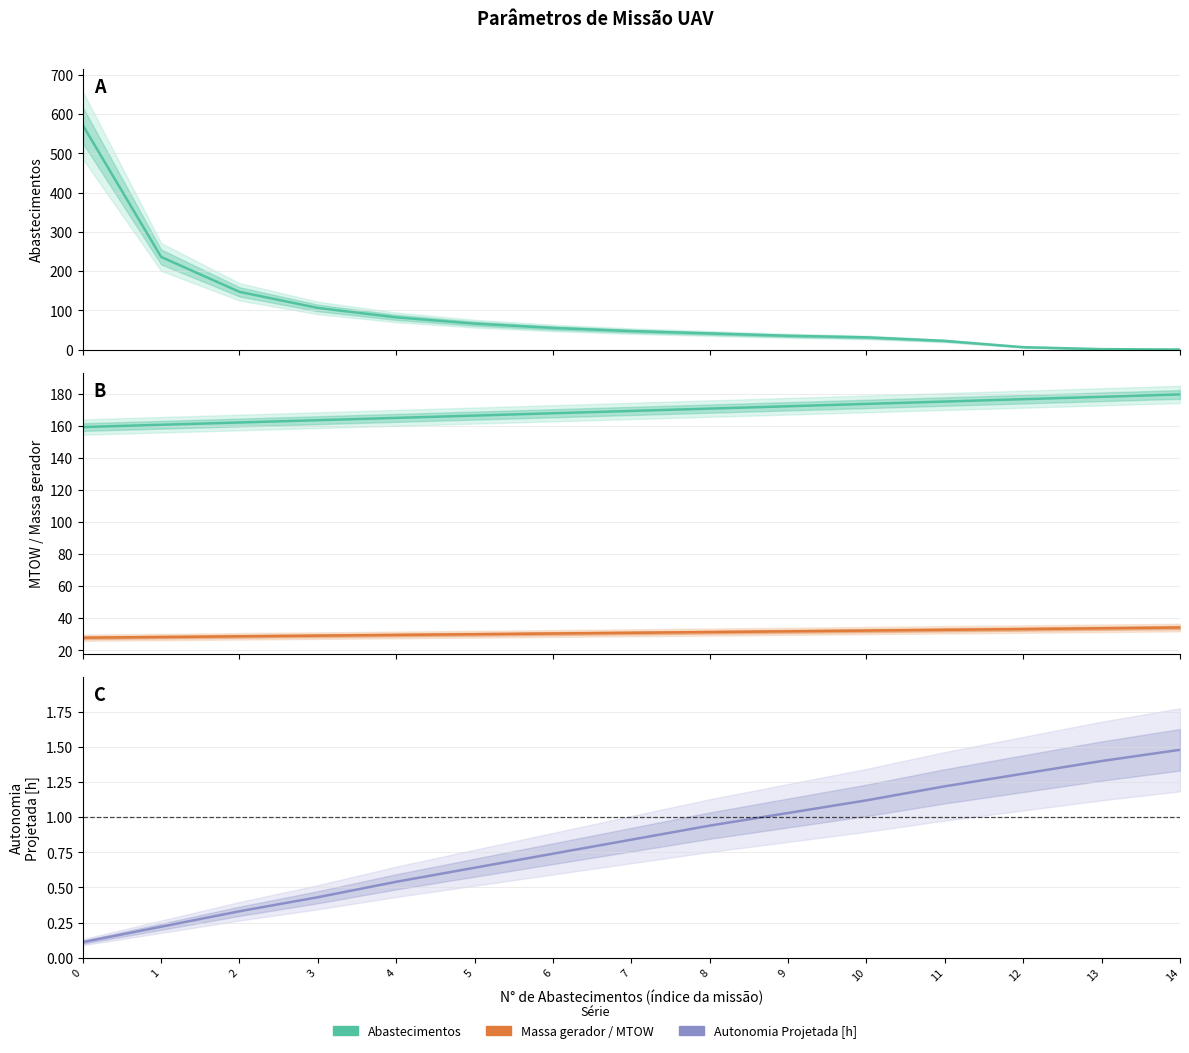

Is it true that Massa gerador equals 30.0 at 5?

True